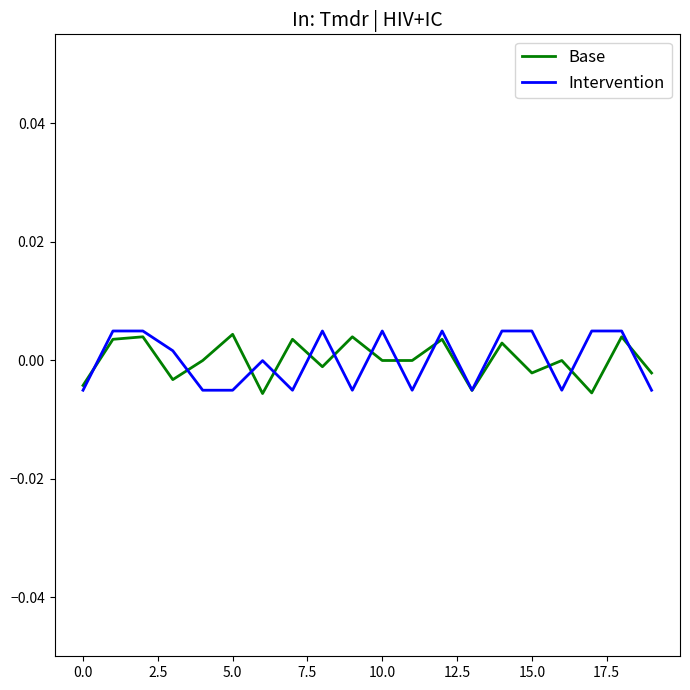

True or false: Base has more than 2 interior local peaks.

True